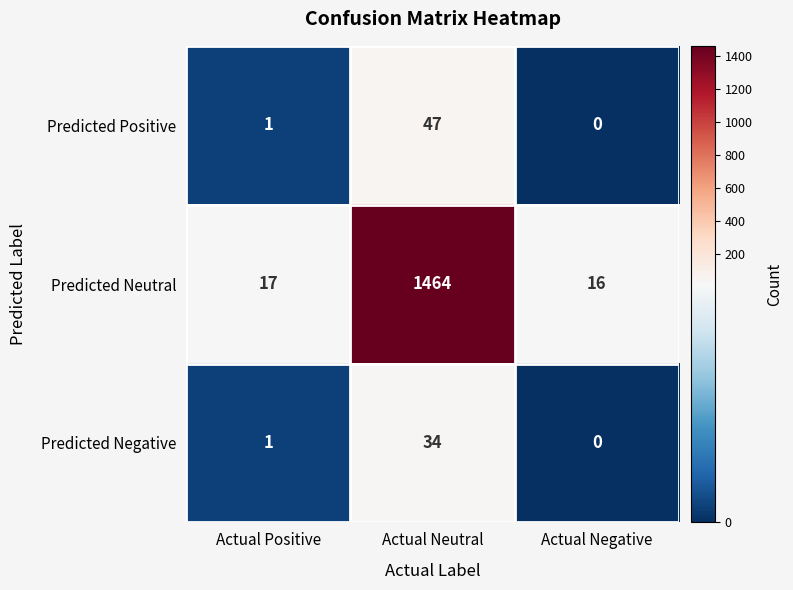

Rank the series by their maximum value, from lowest to highest.

Predicted Negative, Predicted Positive, Predicted Neutral